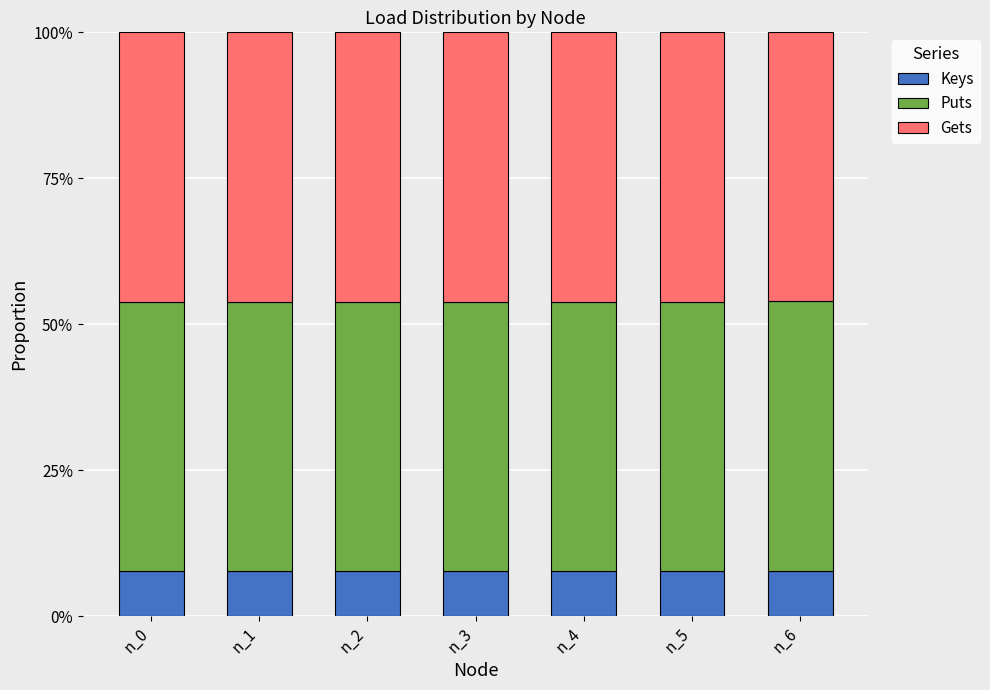

Which has a higher value, n_1 or n_3?

n_3